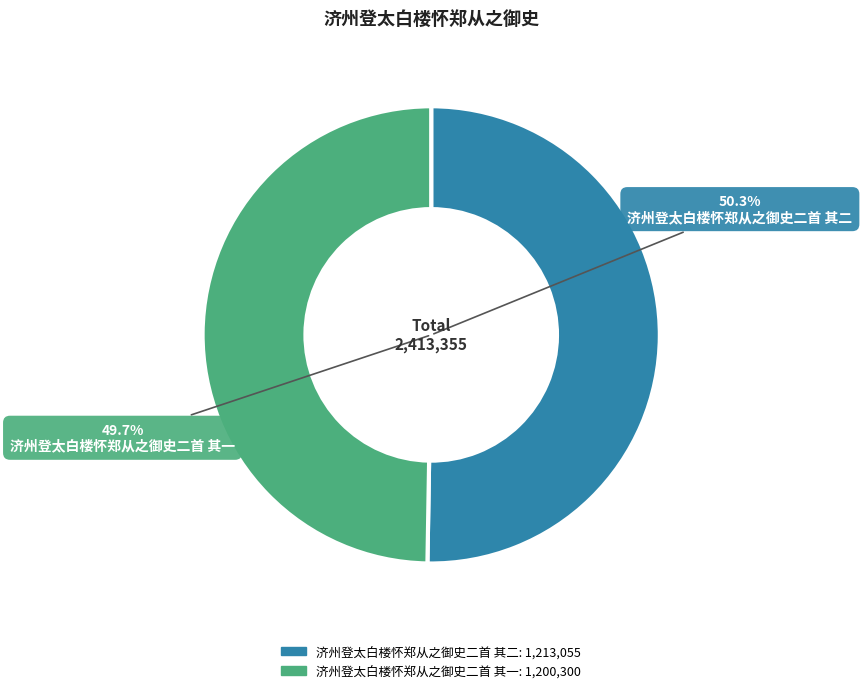

Between 济州登太白楼怀郑从之御史二首 其二 and 济州登太白楼怀郑从之御史二首 其一, which is larger?

济州登太白楼怀郑从之御史二首 其二